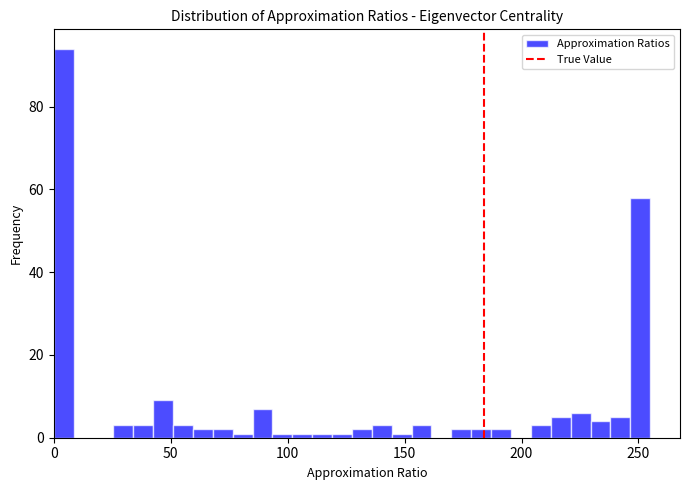

Around what value on the x-axis is the tallest bar? Give the approximate position of its centre, as read against the axis.

5